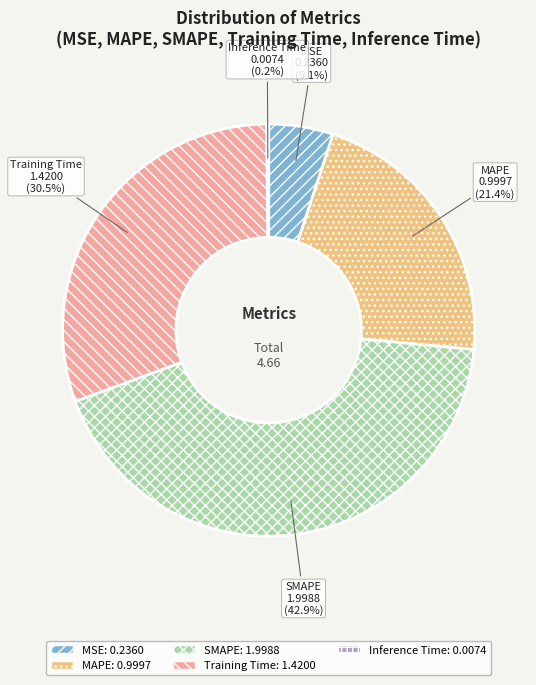

To the nearest percent, what is the difference between the MAPE and SMAPE slice percentages?

21%